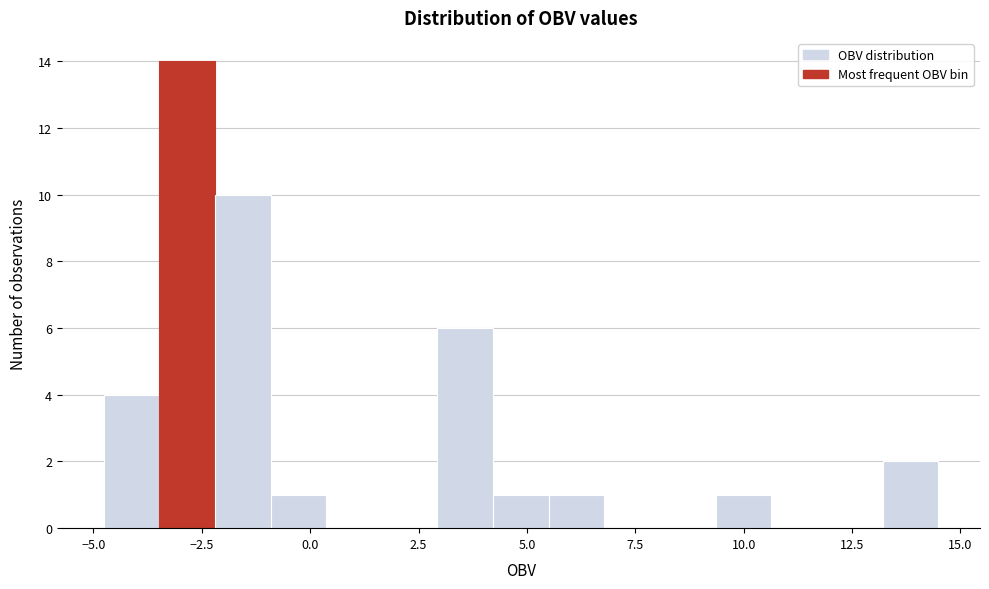

Read against the x-axis, roughly where is the centre of the tallest bar?

-3.0